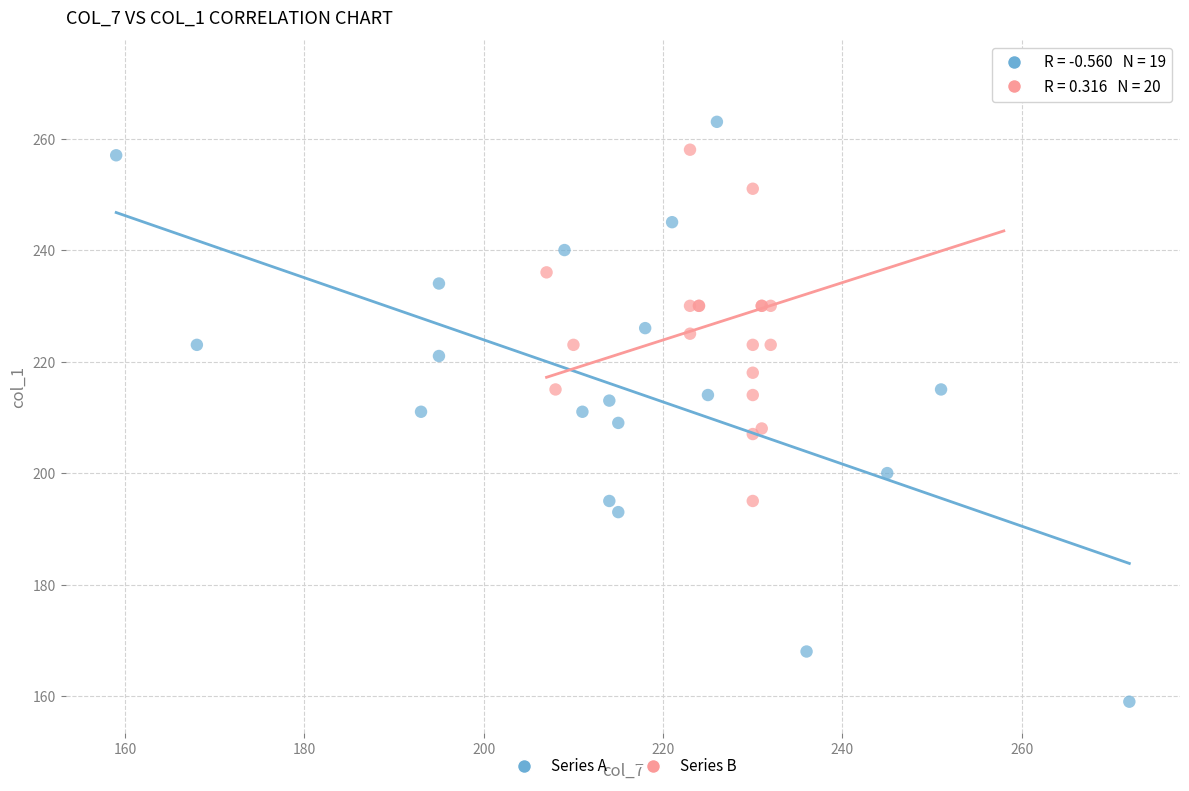

Which series reaches the minimum Y coordinate?

Series A